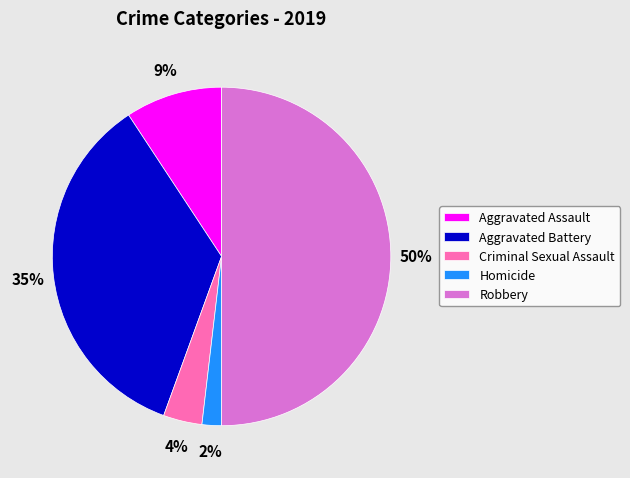

Combined, do Criminal Sexual Assault and Aggravated Assault account for over 50%?

No